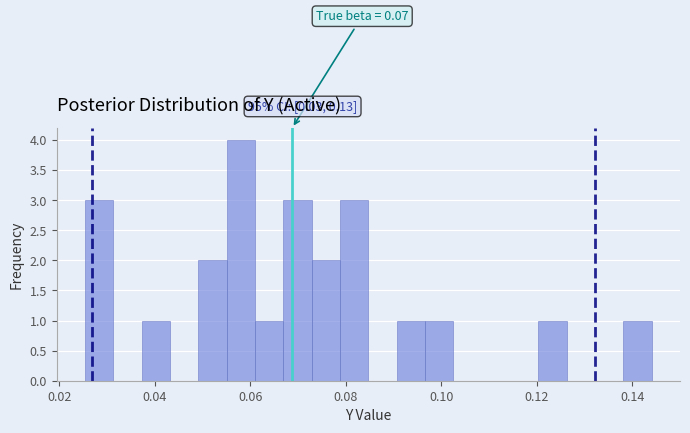

Read against the x-axis, roughly where is the centre of the tallest bar?

0.058